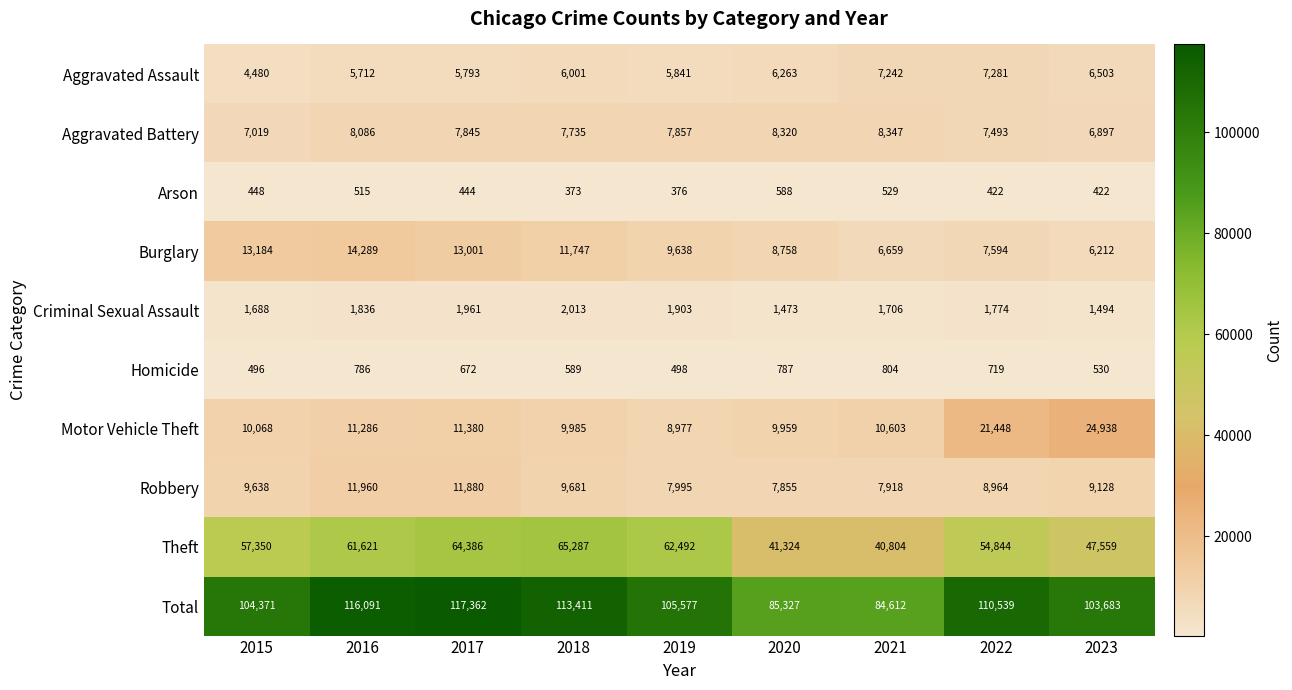

Which series changed the most between 2015 and 2018?

Total